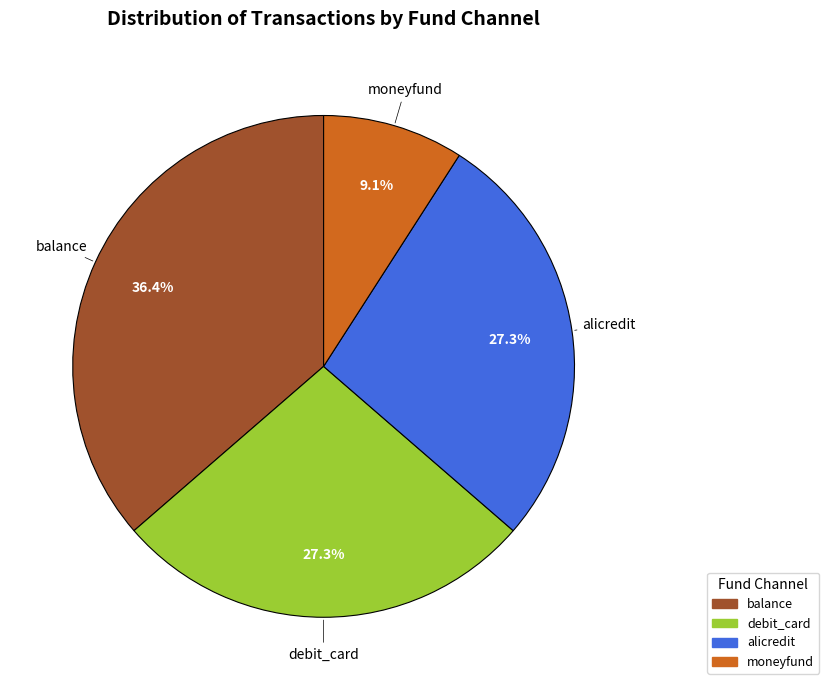

To the nearest percent, what is the average slice percentage?

25%